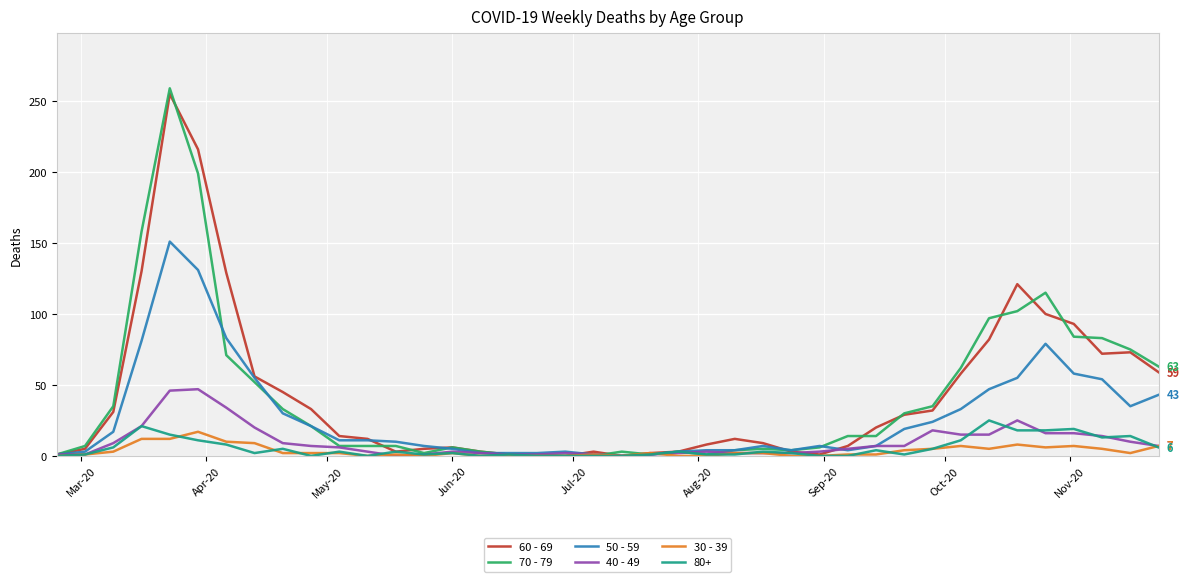

Which series has the largest range (max minus min)?

70 - 79